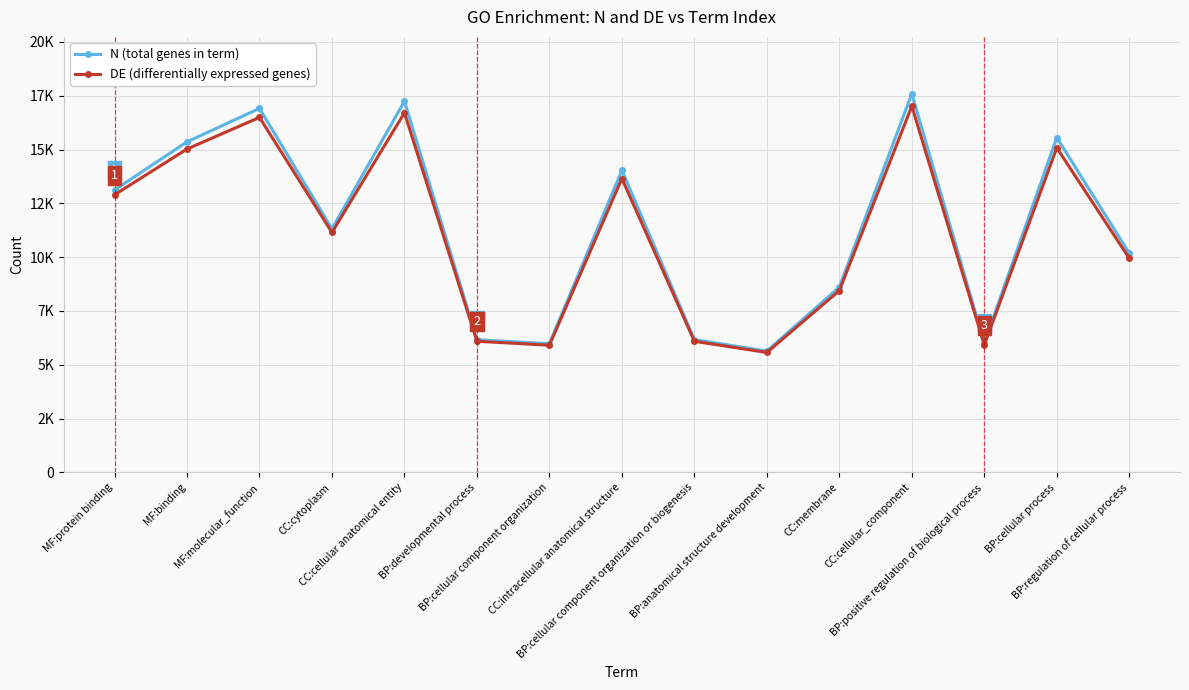

What is the minimum value for DE (differentially expressed genes)?

5572